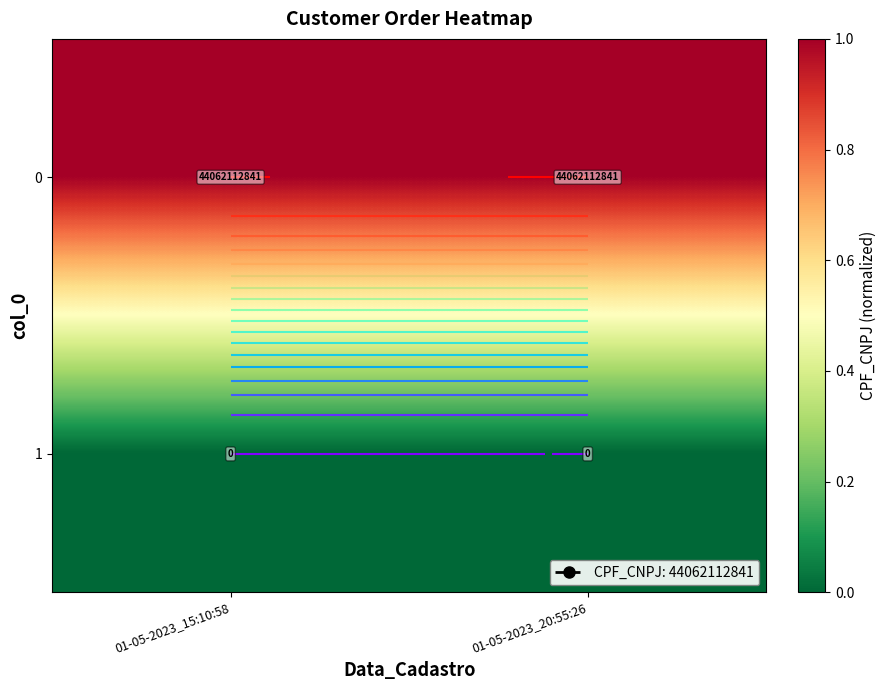

Count the number of categories in the chart.

2